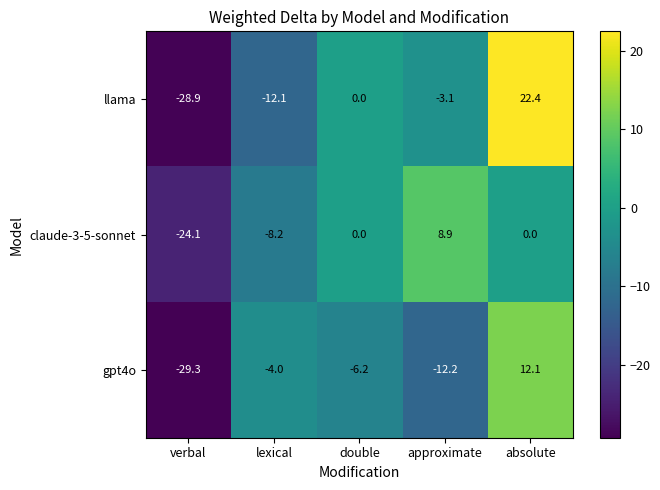

What is the total value across all series at absolute?

34.5